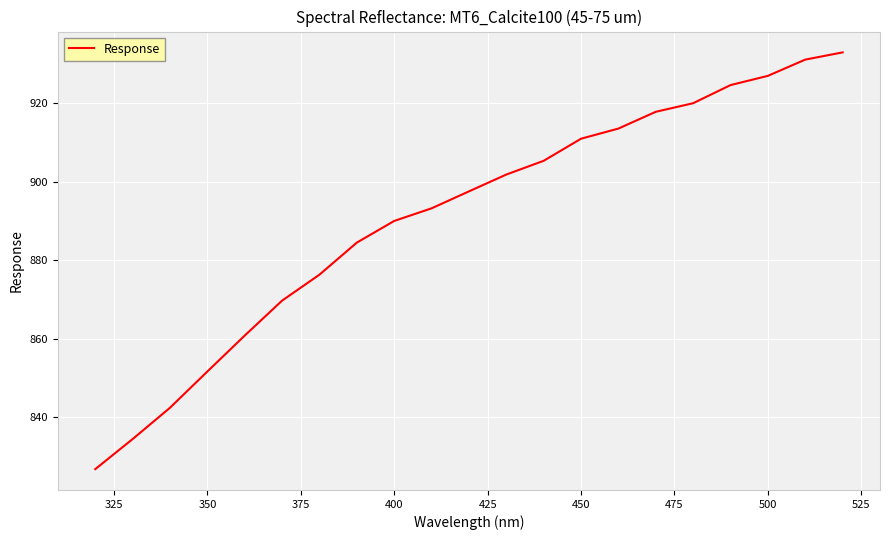

What is the minimum value shown in the chart?

826.9